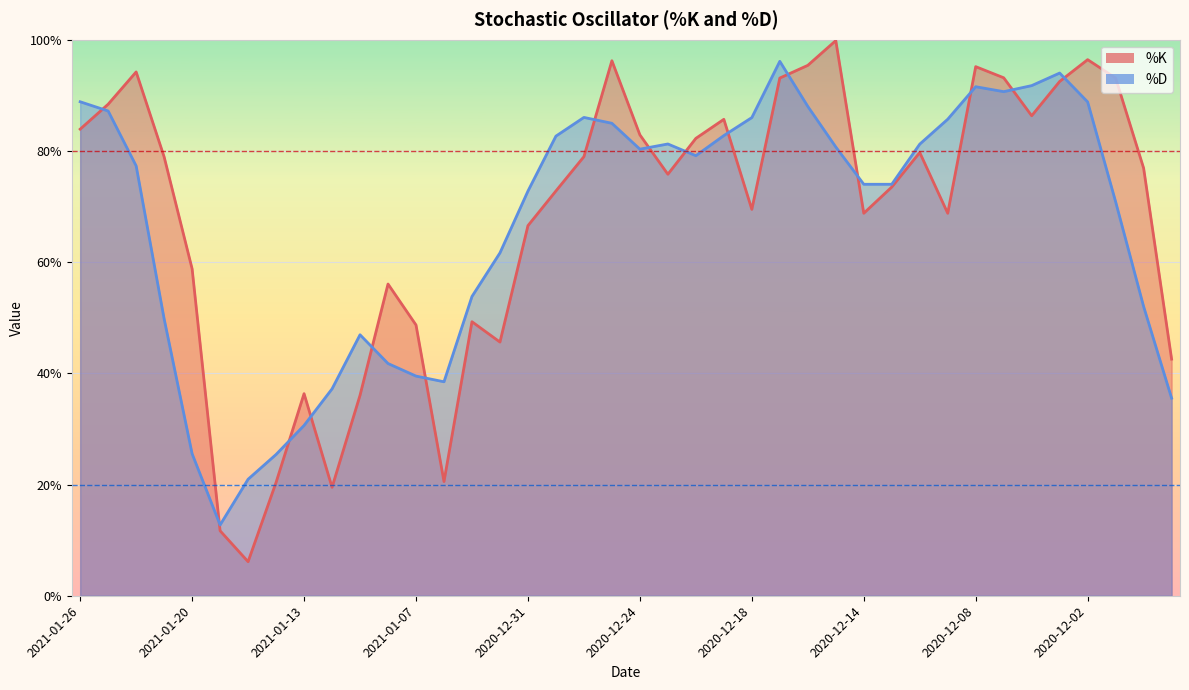

The %D series shows 142.1 at 2020-12-07. True or false?

False